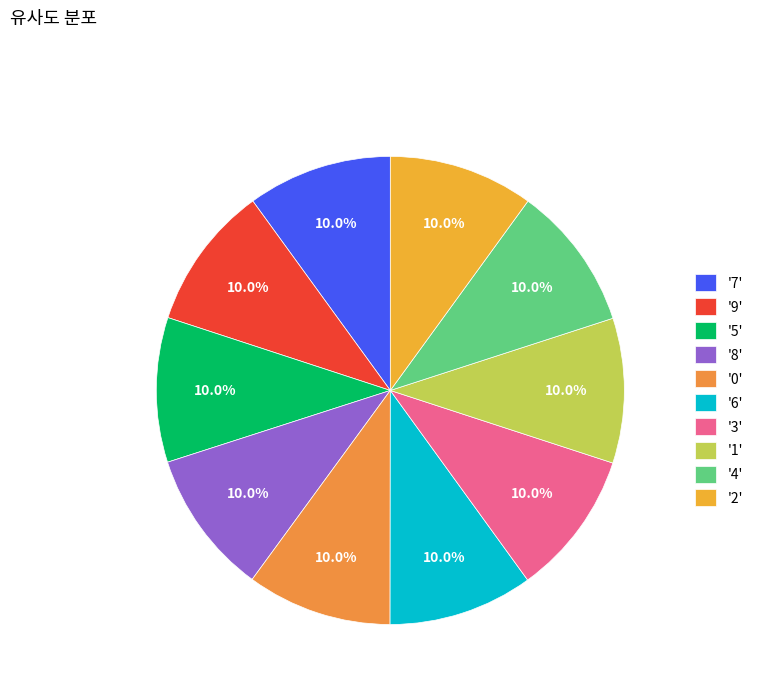

How many segments does this pie chart have?

10